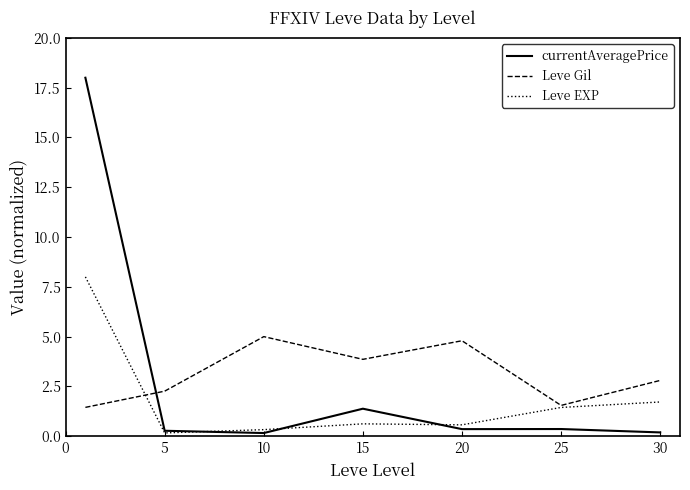

What is the maximum value shown in the chart?

18.0